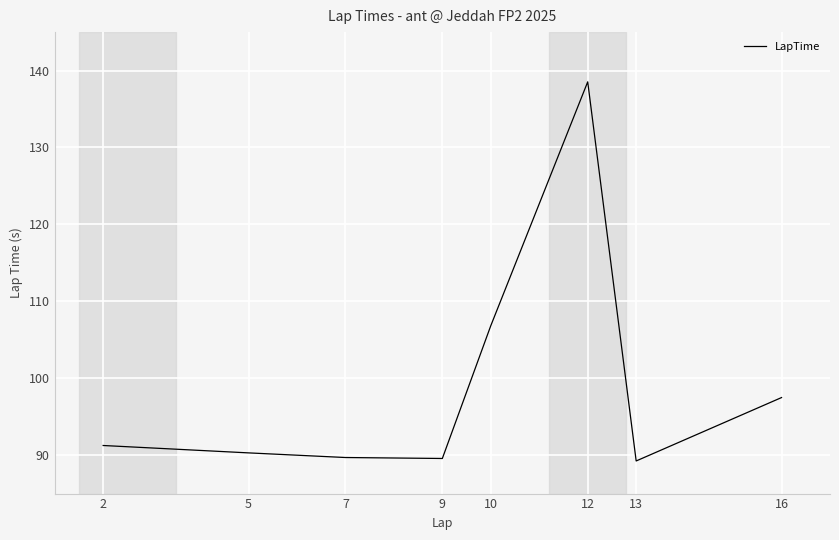

True or false: the data has more than 2 interior local peaks.

False